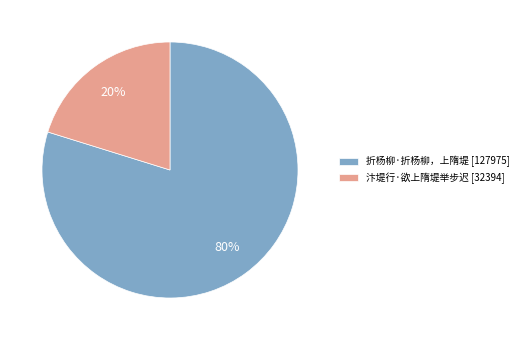

Which slice is the smallest?

汴堤行·欲上隋堤举步迟